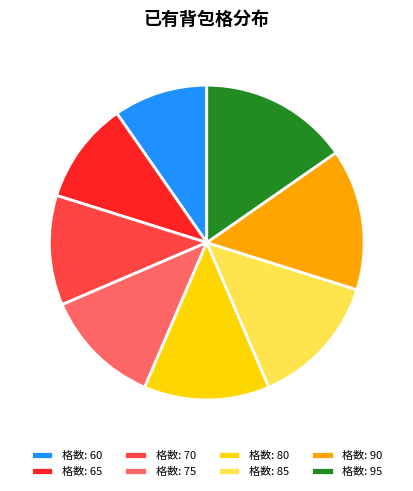

Does any single category account for the majority?

No